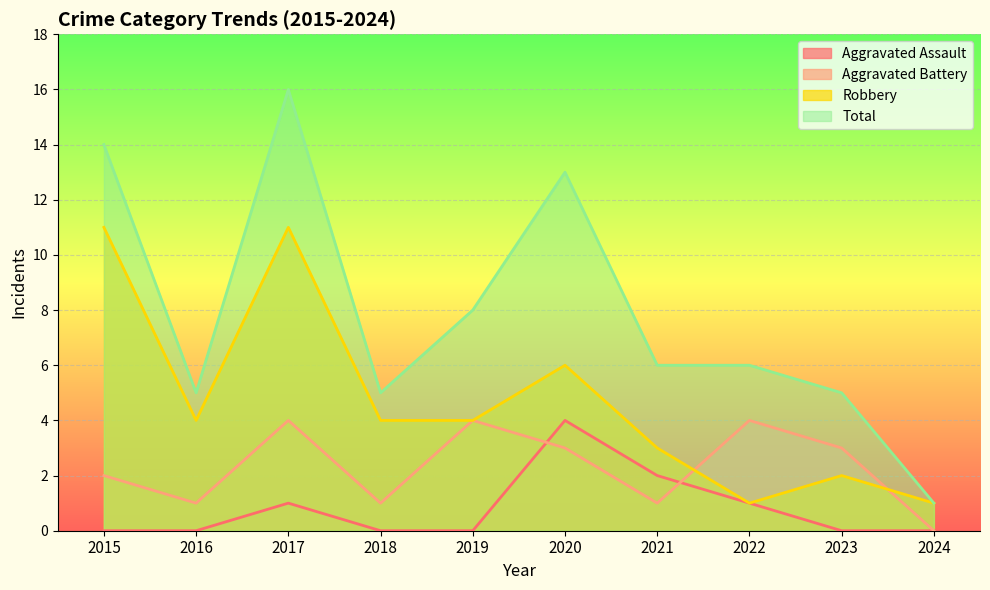

Rank the categories by Aggravated Battery value from highest to lowest.

2017, 2019, 2022, 2020, 2023, 2015, 2016, 2018, 2021, 2024